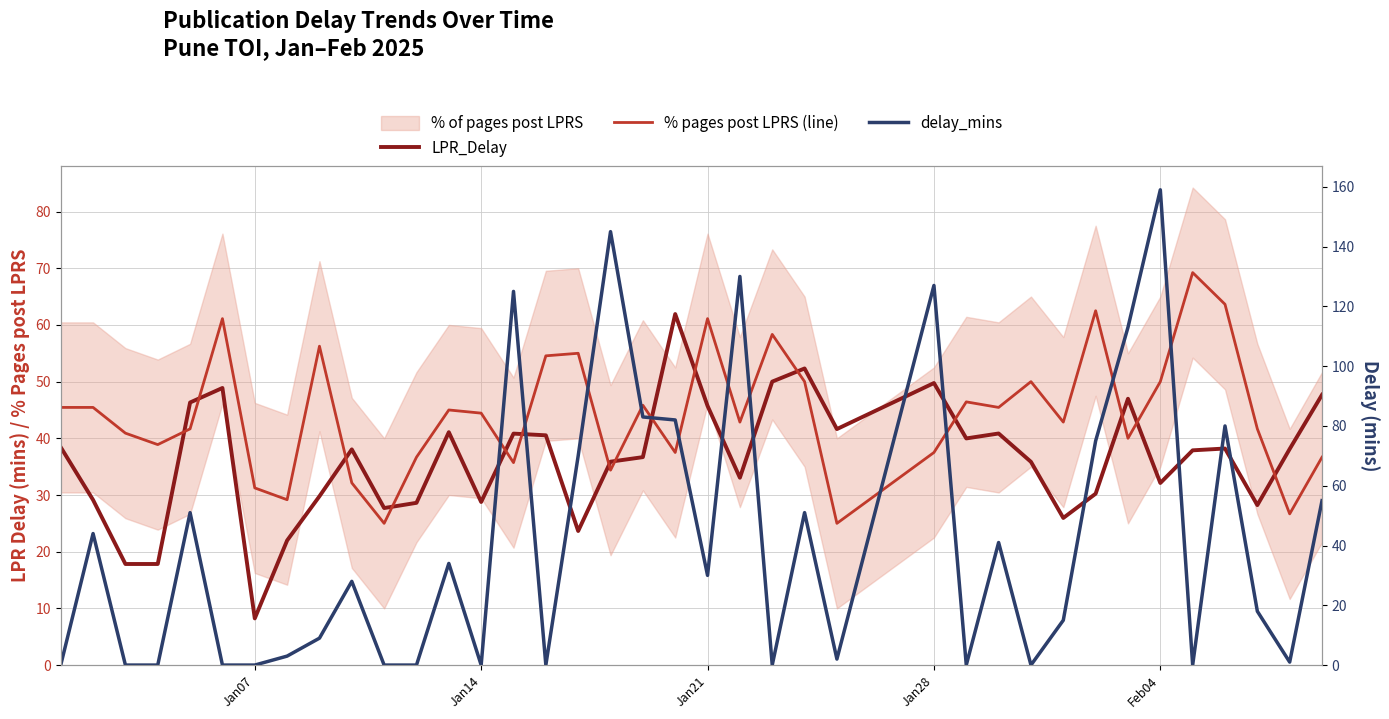

Is the value of LPR_Delay at 16 greater than the value of % pages post LPRS (line) at 13?

No